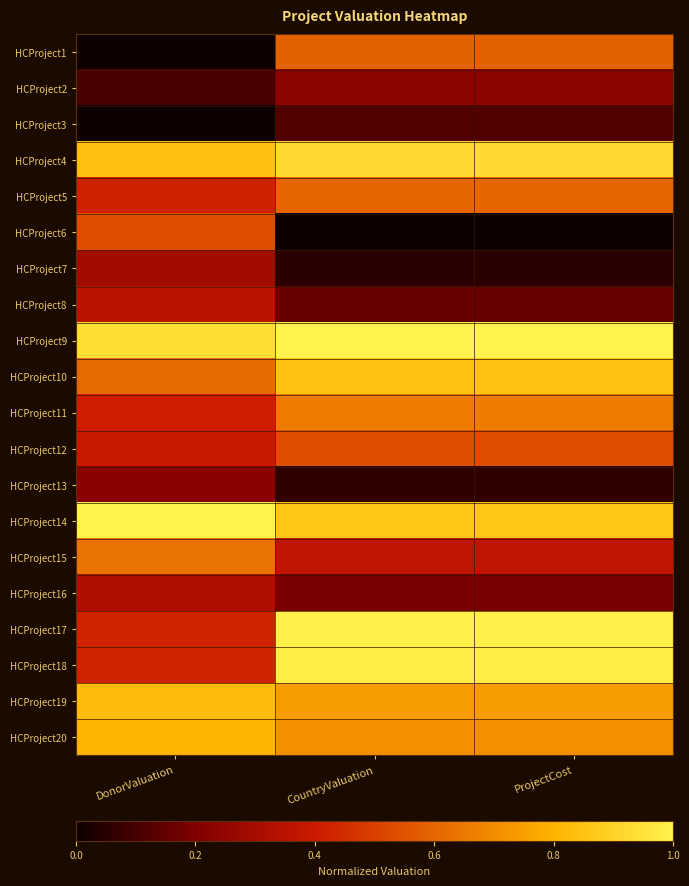

Between CountryValuation and ProjectCost, which is larger?

CountryValuation